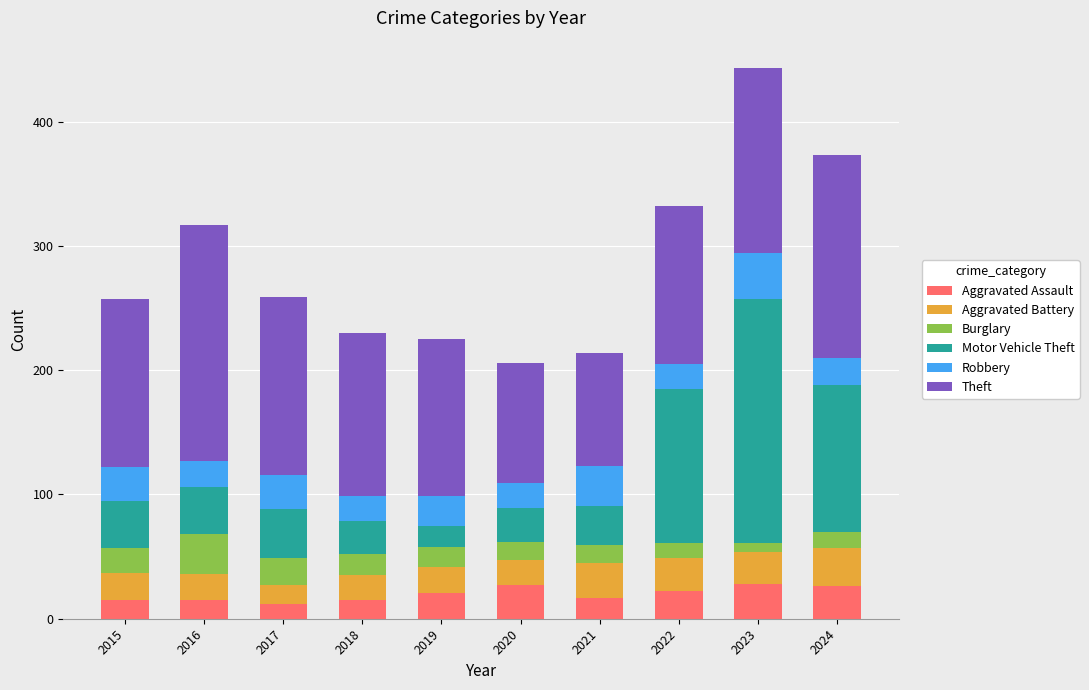

Does the chart contain stacked bars?

Yes